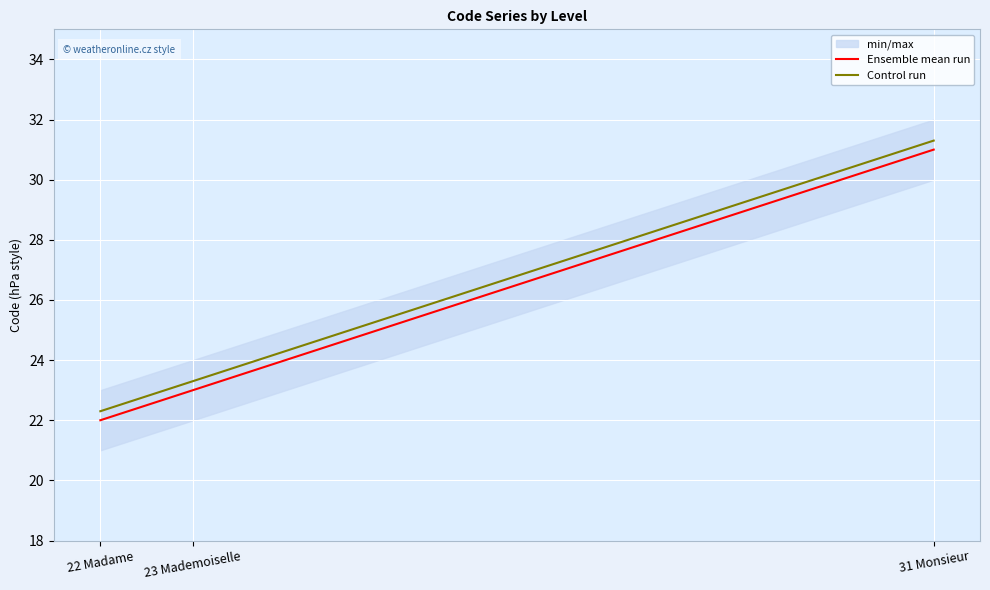

Which label corresponds to the largest value in the chart?

31 Monsieur